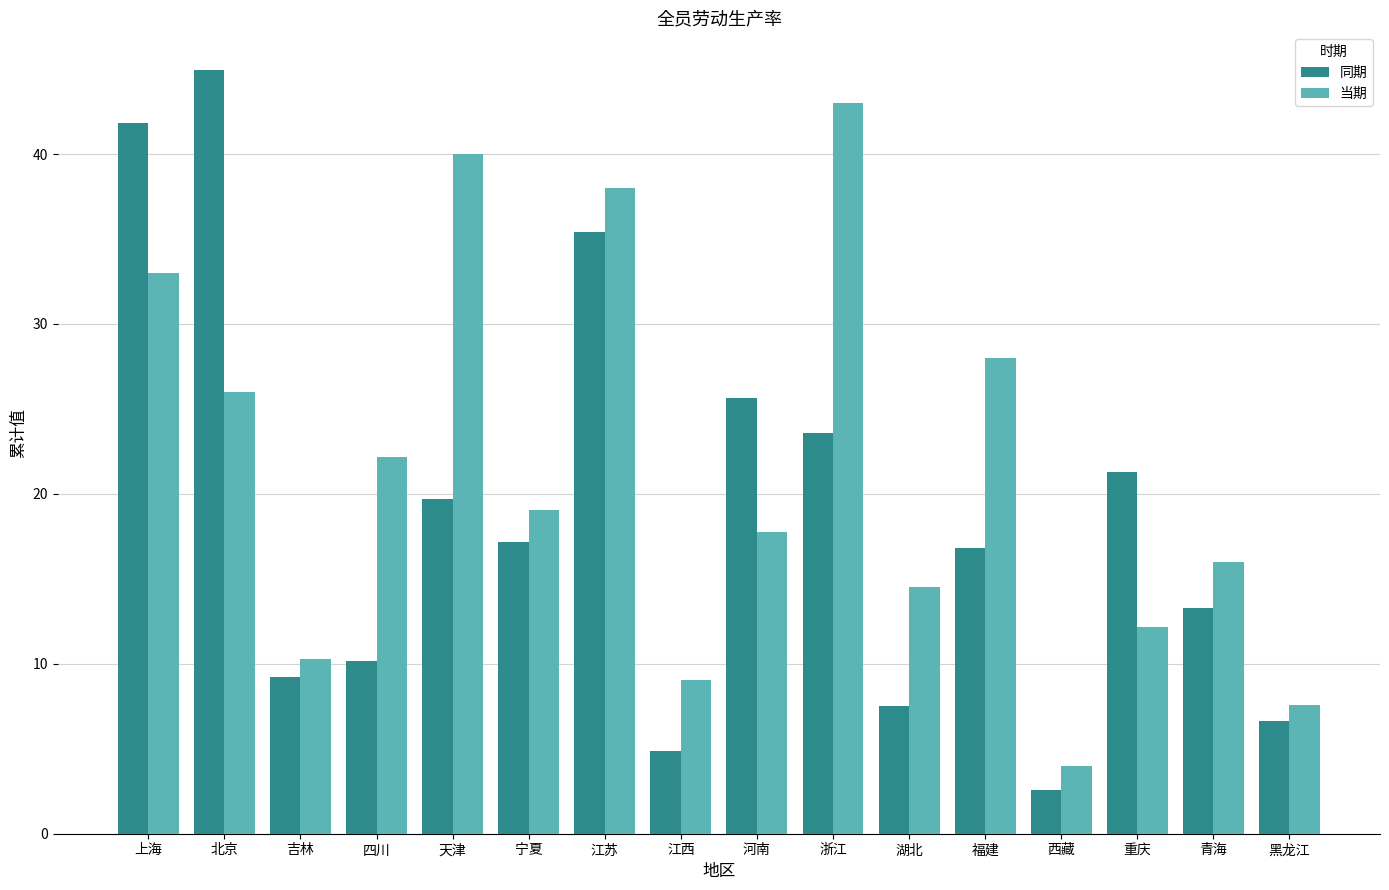

Which category has the highest value across all series?

北京